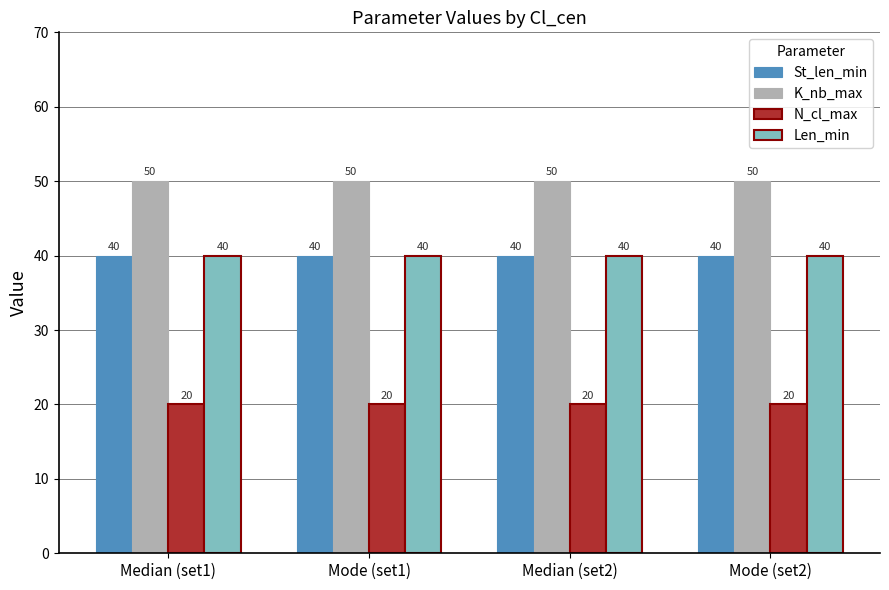

What is the total value across all series at Mode (set2)?

150